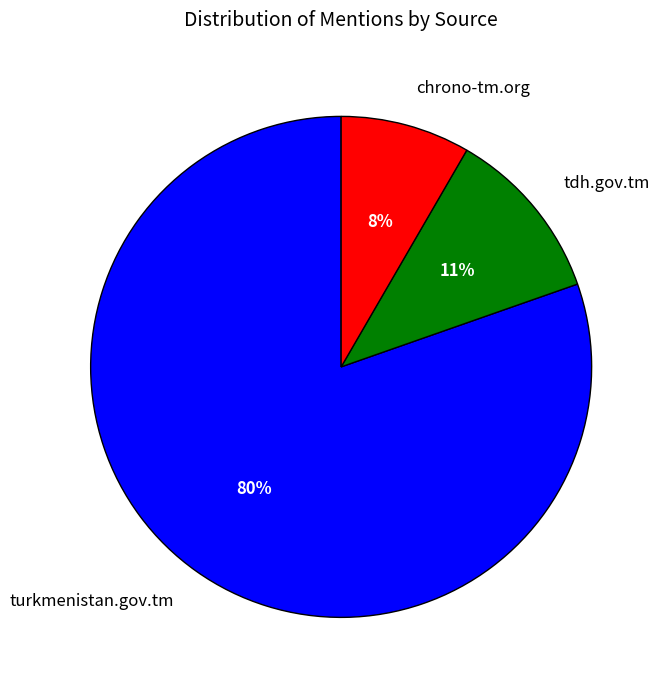

Which category has the smallest portion of the pie?

chrono-tm.org